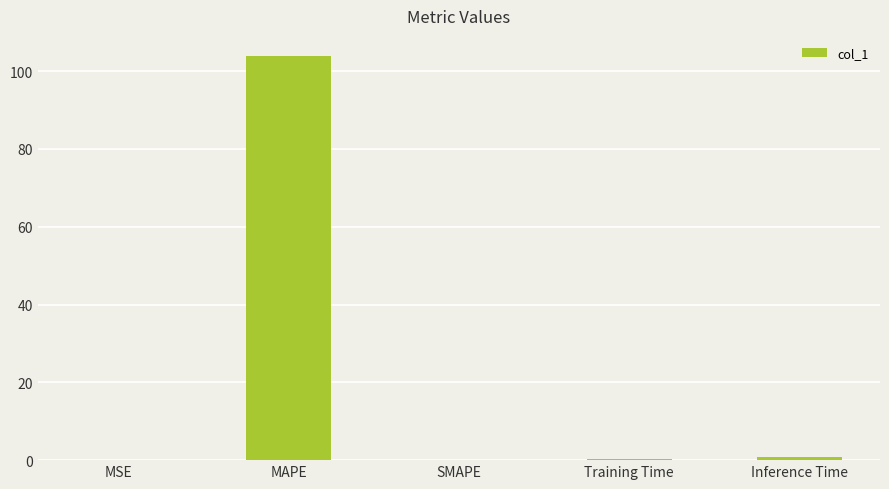

True or false: the data shows 37.8 at SMAPE.

False